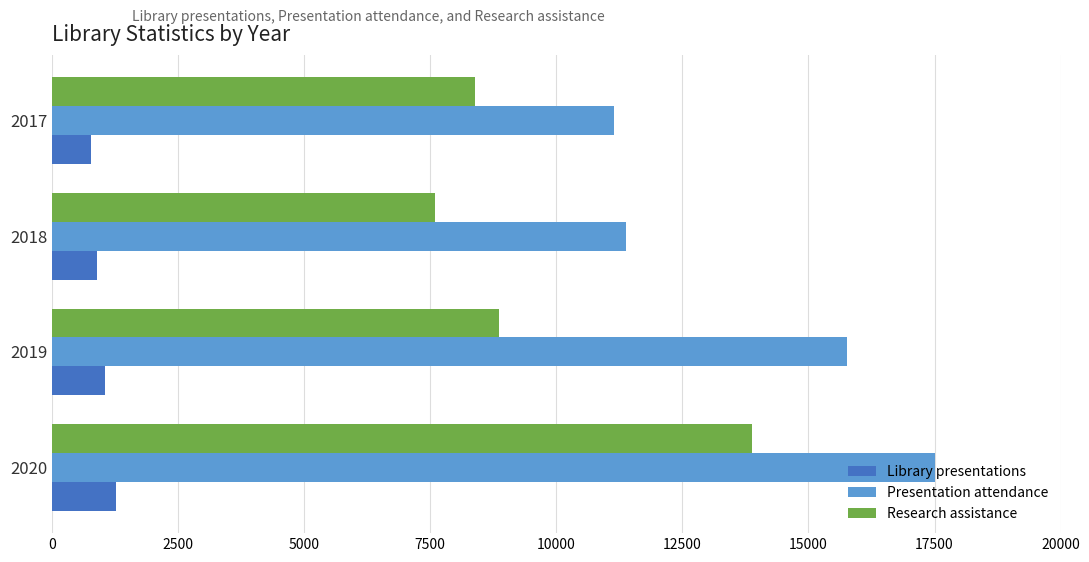

The value of Research assistance at 2018 is 7603. True or false?

True